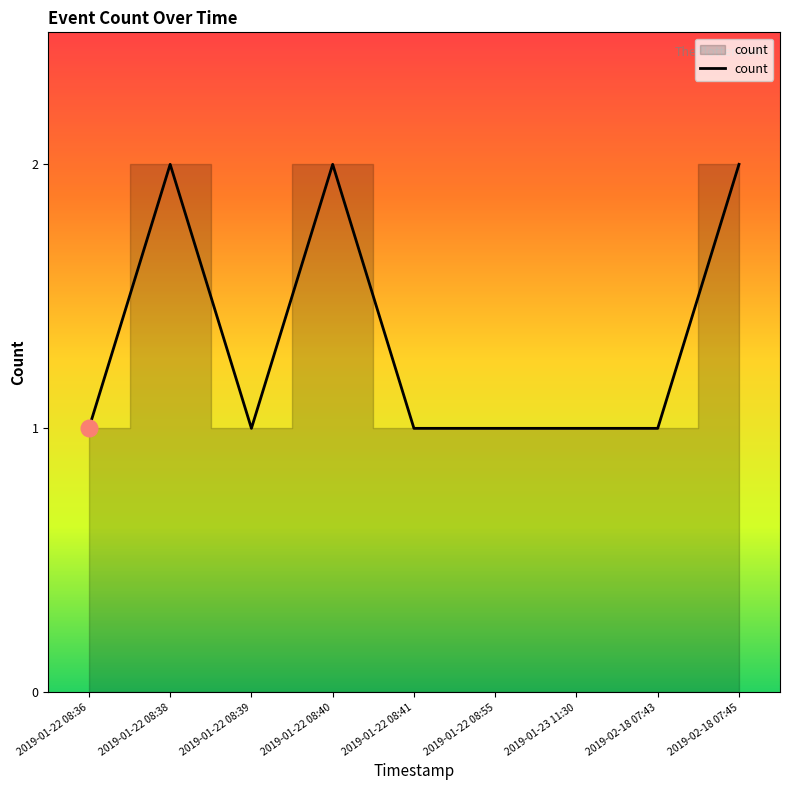

What position from the right is 2019-01-22 08:36?

9